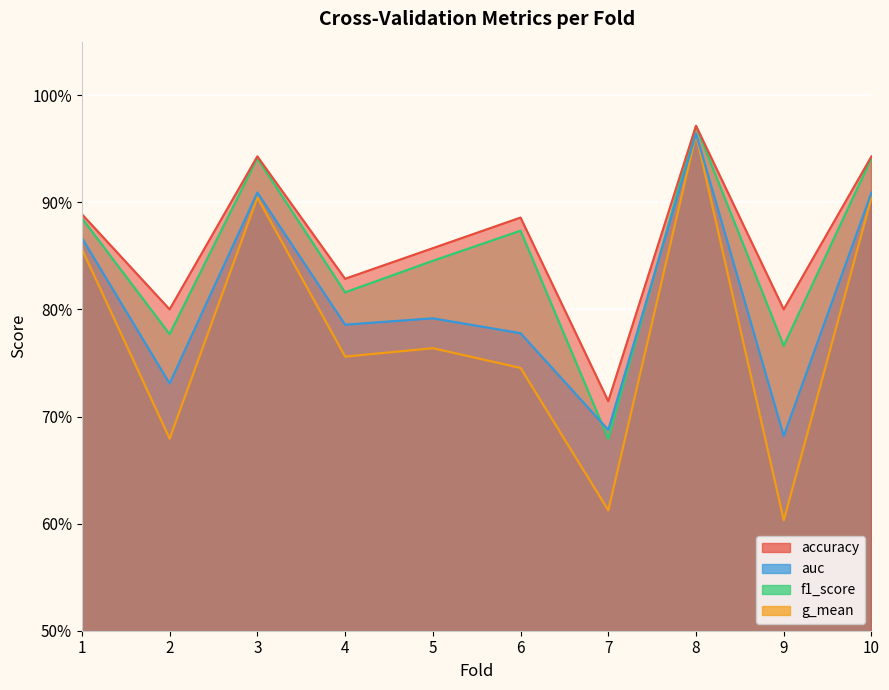

Is it true that g_mean equals 0.7 at 2?

True